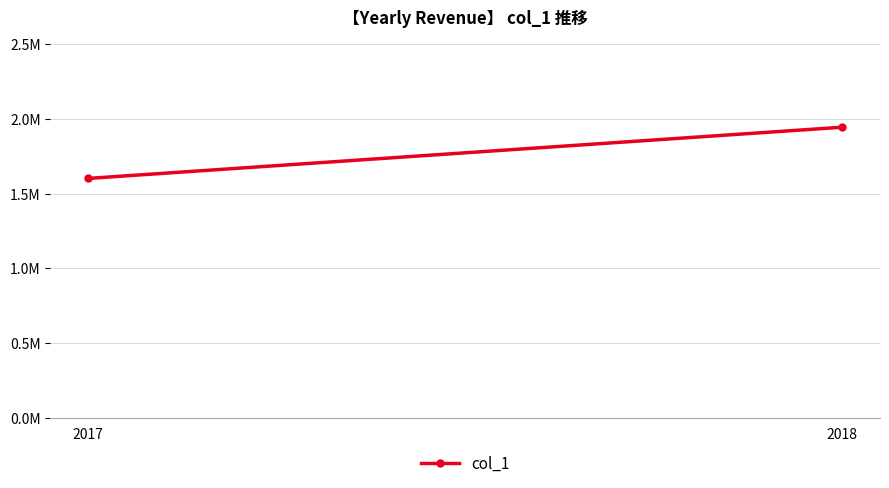

What is the value of the 2nd point from the left?

1945000